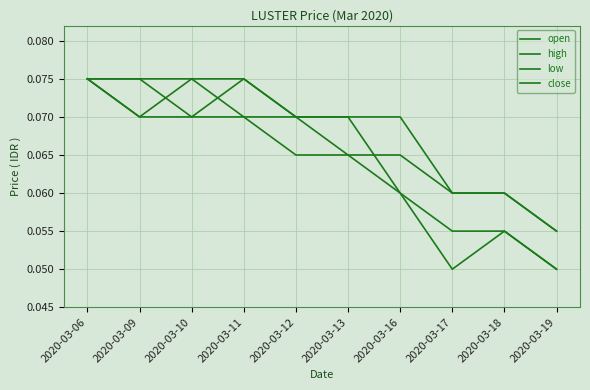

Reading right to left, transcribe all the data shown in this chart.

open: 0.1	0.1	0.1	0.1	0.1	0.1	0.1	0.1	0.1	0.1
high: 0.1	0.1	0.1	0.1	0.1	0.1	0.1	0.1	0.1	0.1
low: 0.1	0.1	0.1	0.1	0.1	0.1	0.1	0.1	0.1	0.1
close: 0.1	0.1	0.1	0.1	0.1	0.1	0.1	0.1	0.1	0.1